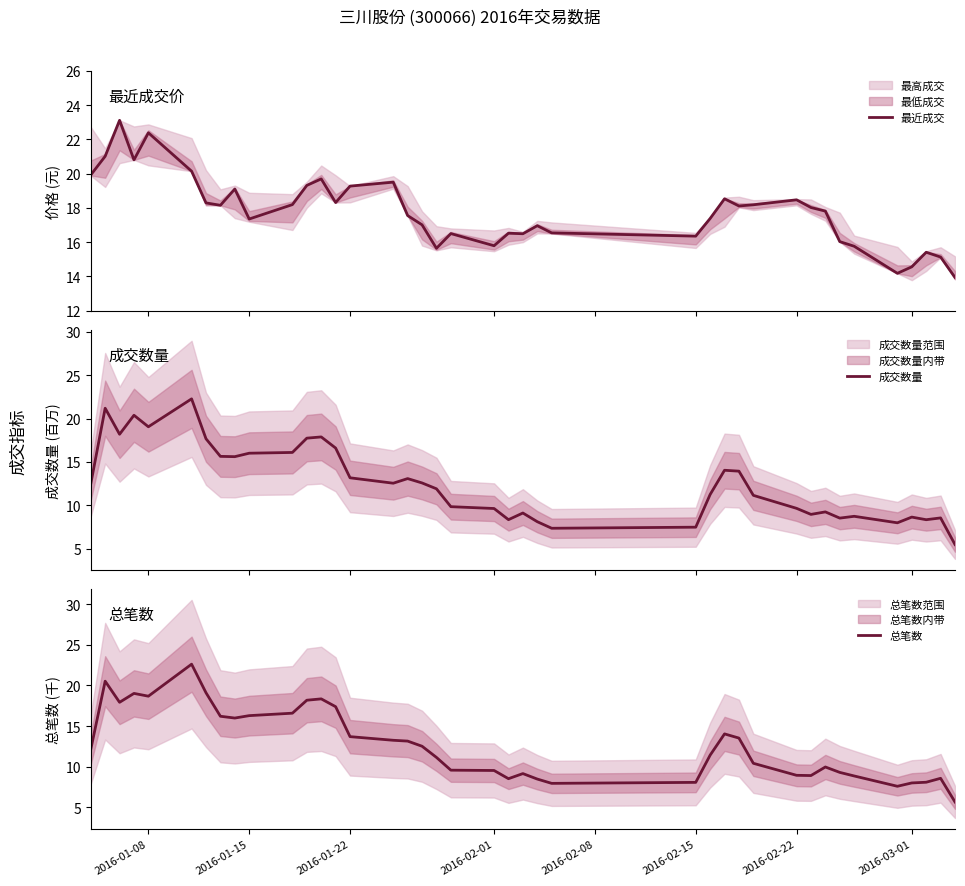

Reading right to left, list all the values displayed in this chart.

最近成交: 13.9	15.1	15.4	14.6	14.2	15.8	16.0	17.8	18.0	18.5	18.2	18.1	18.5	17.4	16.4	16.5	17.0	16.5	16.5	15.8	16.5	15.6	17.0	17.6	19.5	19.3	18.3	19.7	19.3	18.2	17.4	19.1	18.1	18.3	20.1	22.4	20.8	23.1	21.0	19.9
成交数量: 5.5	8.6	8.4	8.7	8.0	8.8	8.5	9.3	9.0	9.7	11.2	13.9	14.0	11.3	7.5	7.4	8.1	9.1	8.4	9.7	9.9	11.9	12.6	13.1	12.6	13.2	16.6	17.9	17.7	16.1	16.0	15.6	15.6	17.7	22.3	19.1	20.4	18.2	21.2	12.5
总笔数: 5.6	8.6	8.1	8.0	7.6	8.9	9.3	10.0	8.9	8.9	10.4	13.5	14.0	11.4	8.1	7.9	8.5	9.1	8.5	9.5	9.6	11.1	12.5	13.1	13.2	13.7	17.4	18.3	18.2	16.6	16.3	16.0	16.2	19.1	22.6	18.7	19.0	17.9	20.5	12.1